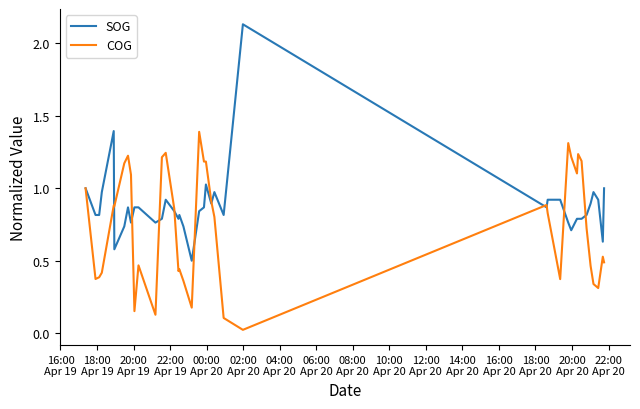

Which series has the largest range (max minus min)?

SOG